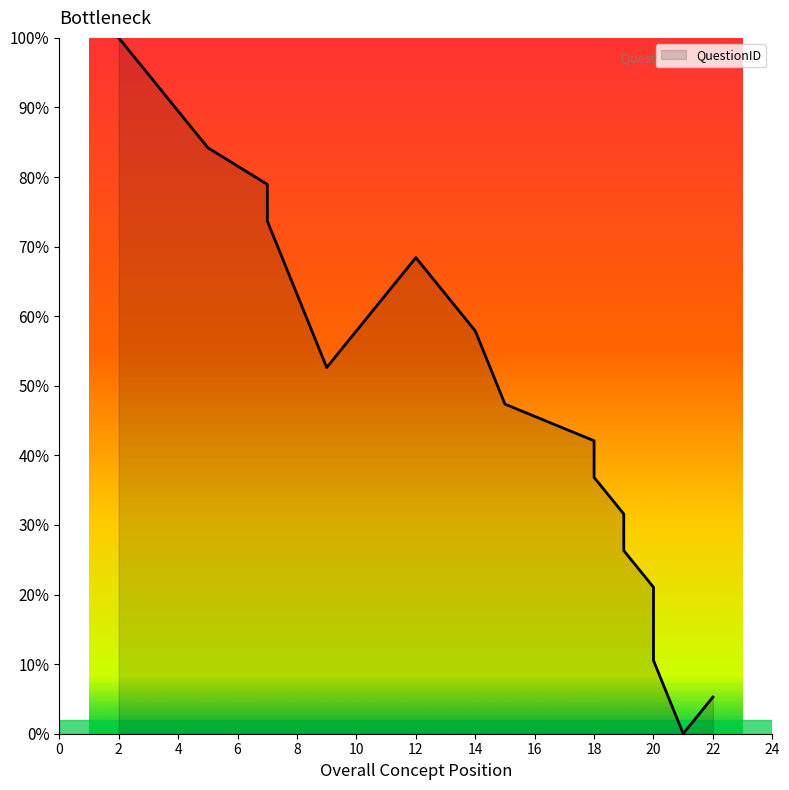

What is the change in value from 9 to 19?

-26.3